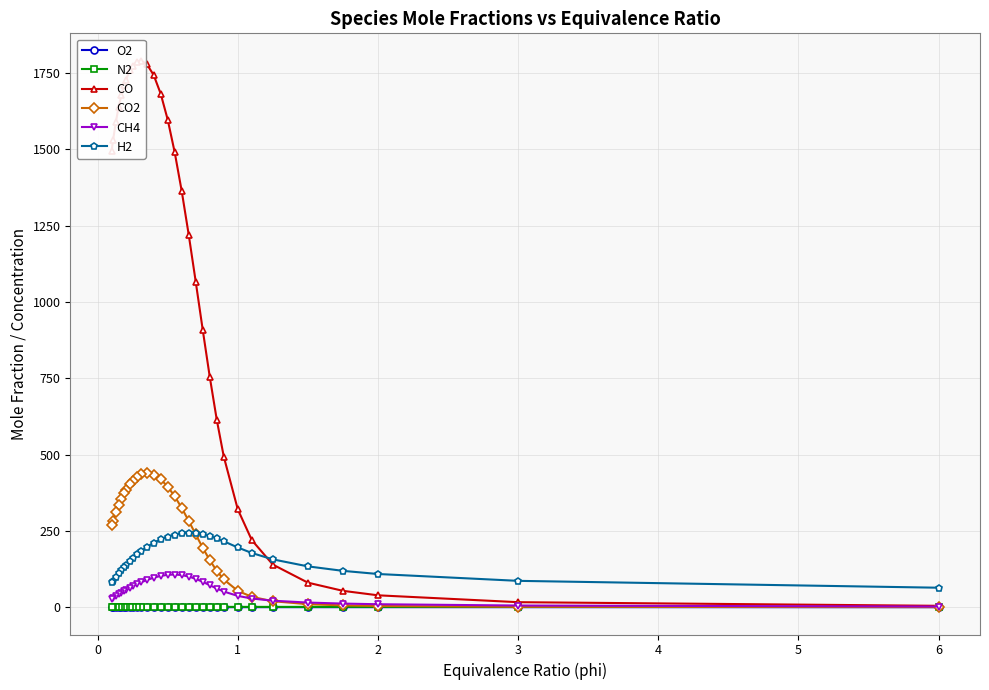

True or false: CO2 and O2 cross at least once.

False